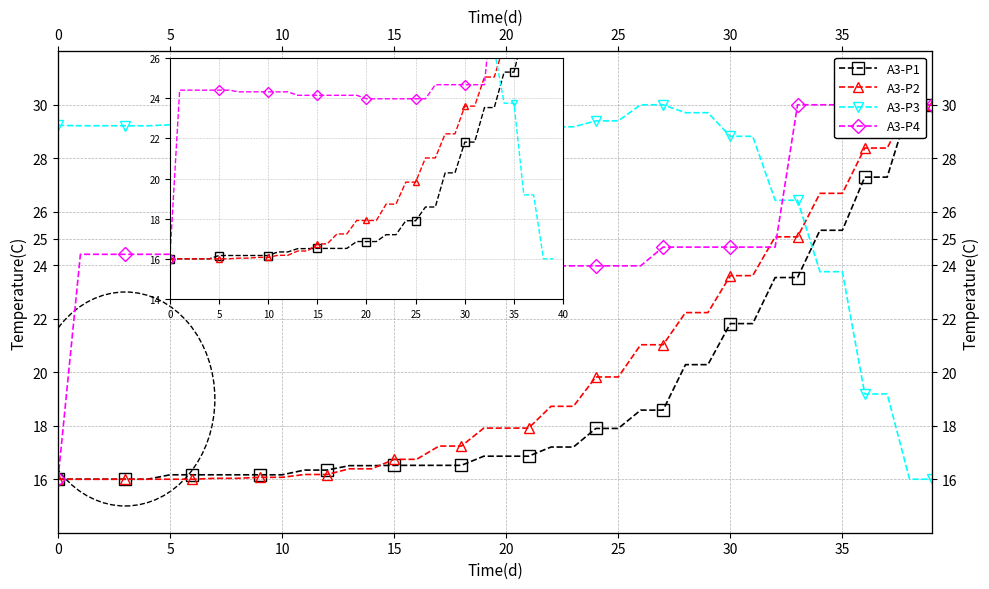

How many times do A3-P2 and A3-P4 cross each other?

2